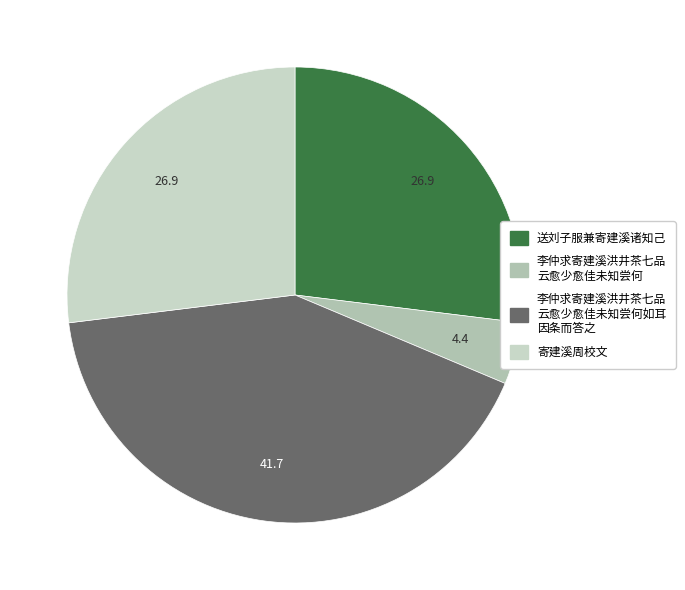

How many slices are in this pie chart?

4